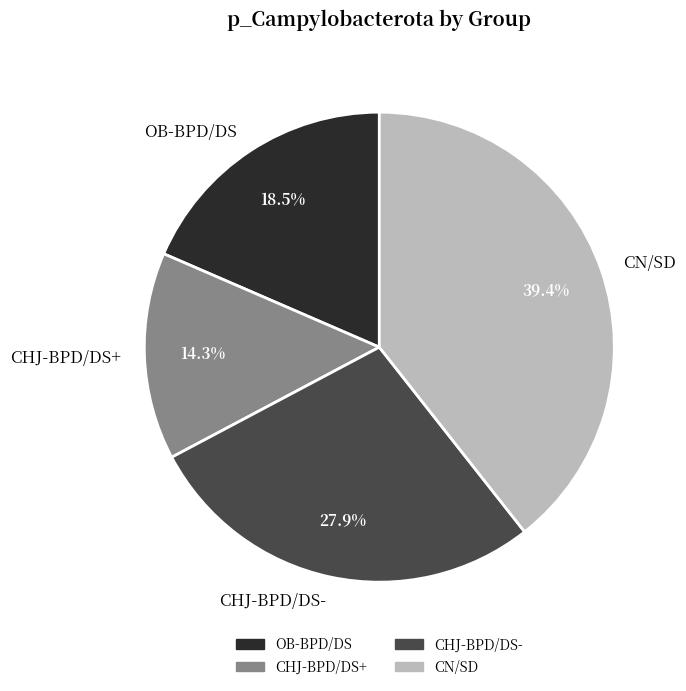

Does CHJ-BPD/DS- account for over 50% of the chart?

No